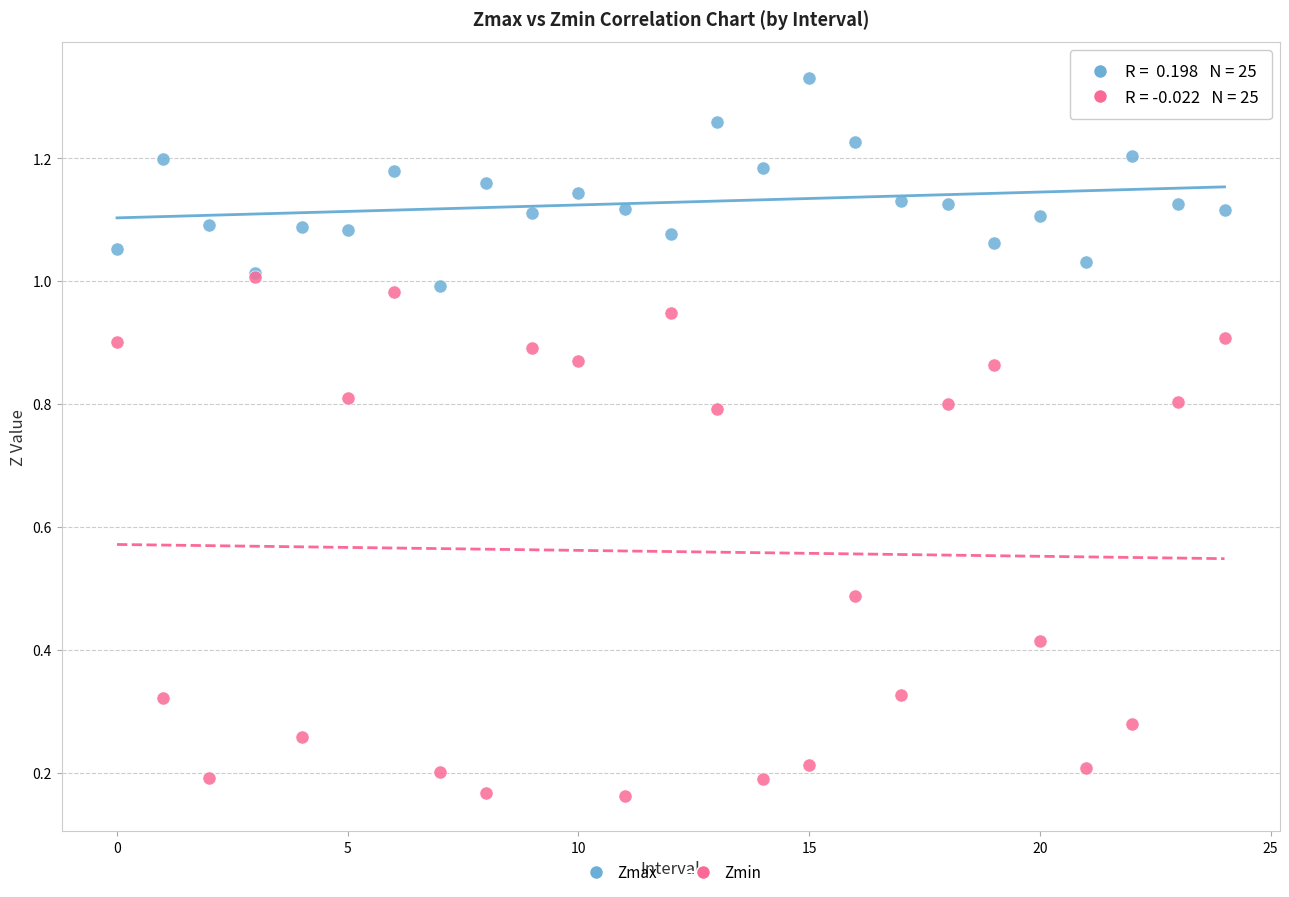

What are all the series names shown in the legend?

Zmax, Zmin